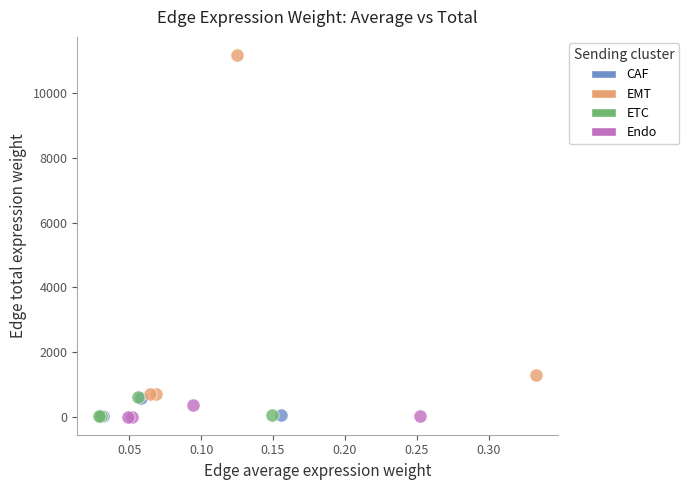

What are all the series names shown in the legend?

CAF, EMT, ETC, Endo